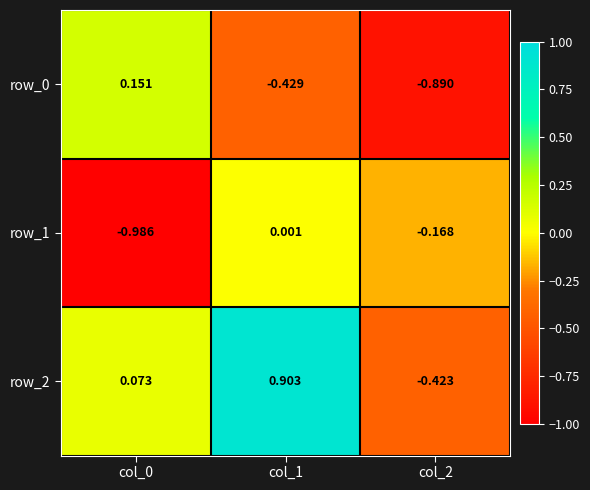

Reading left to right, what are all the values shown in this chart?

row_0: 0.2	-0.4	-0.9
row_1: -1.0	0.0	-0.2
row_2: 0.1	0.9	-0.4